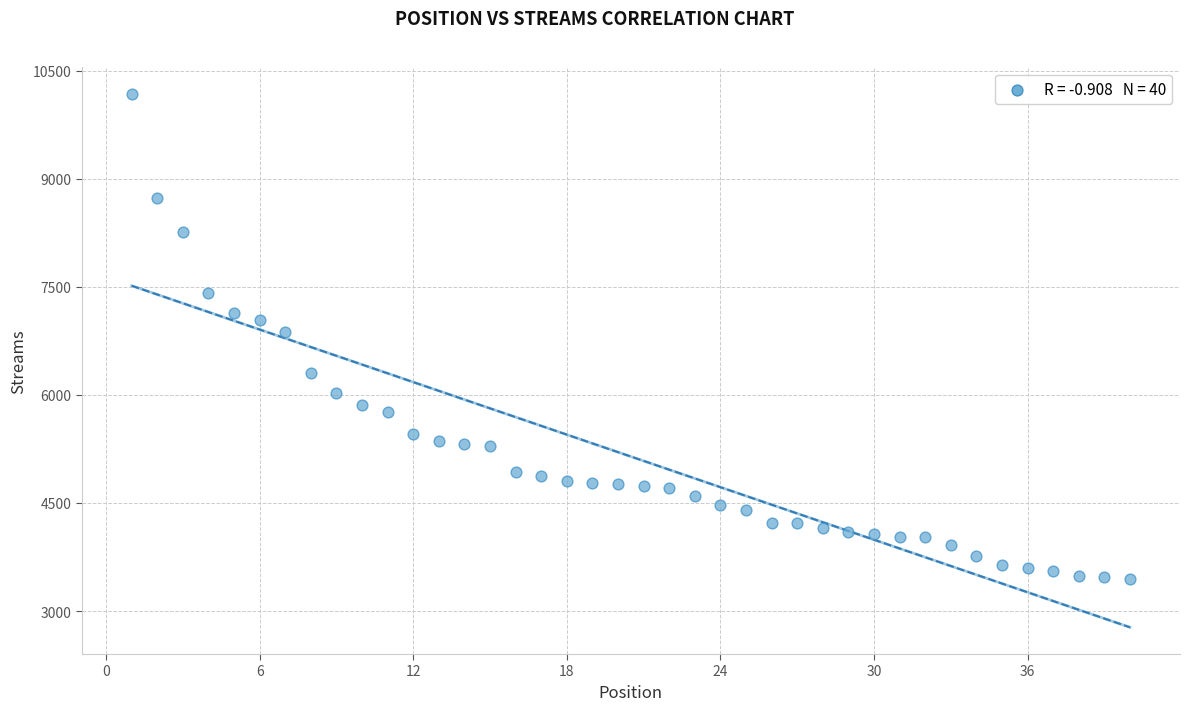

What is the range of X values (max minus min)?

39